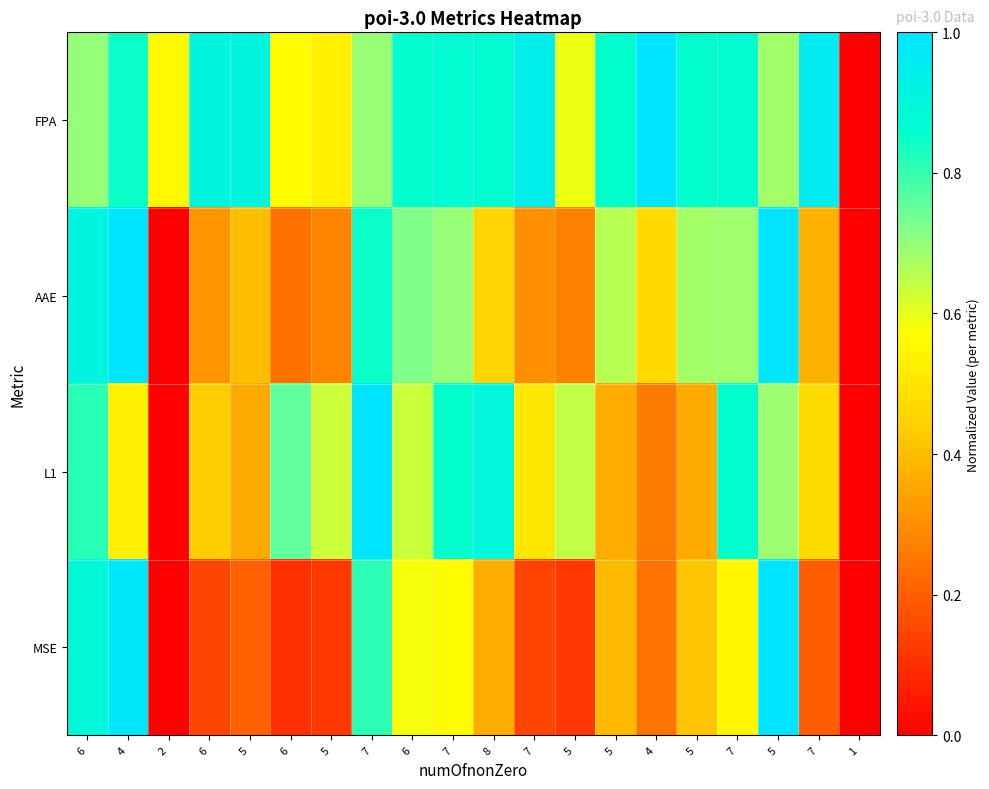

Between 7 and 1, which is larger?

7